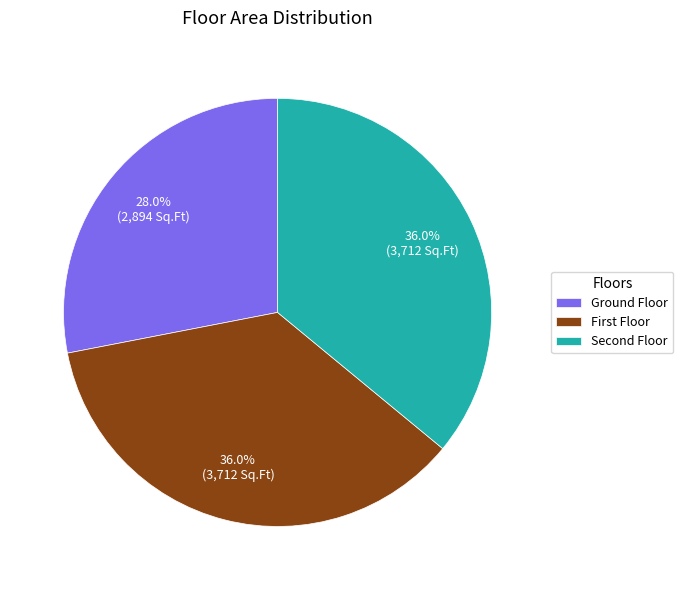

Count the number of slices in the pie.

3